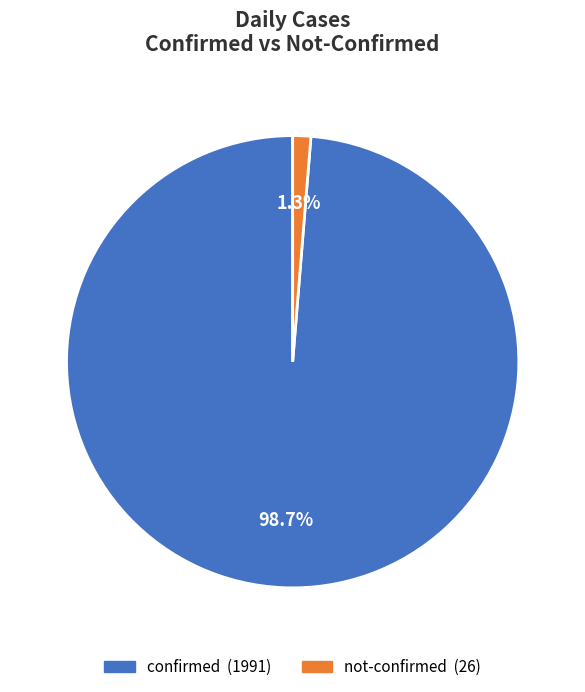

How many segments does this pie chart have?

2